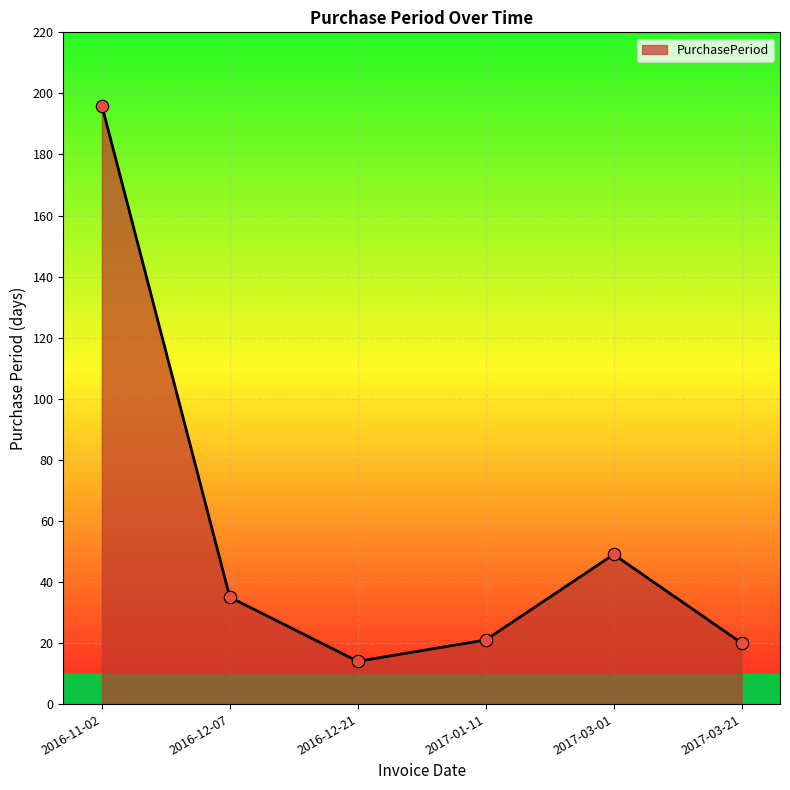

What is the ratio of the value at 2017-03-21 to the value at 2017-01-11?

1.0